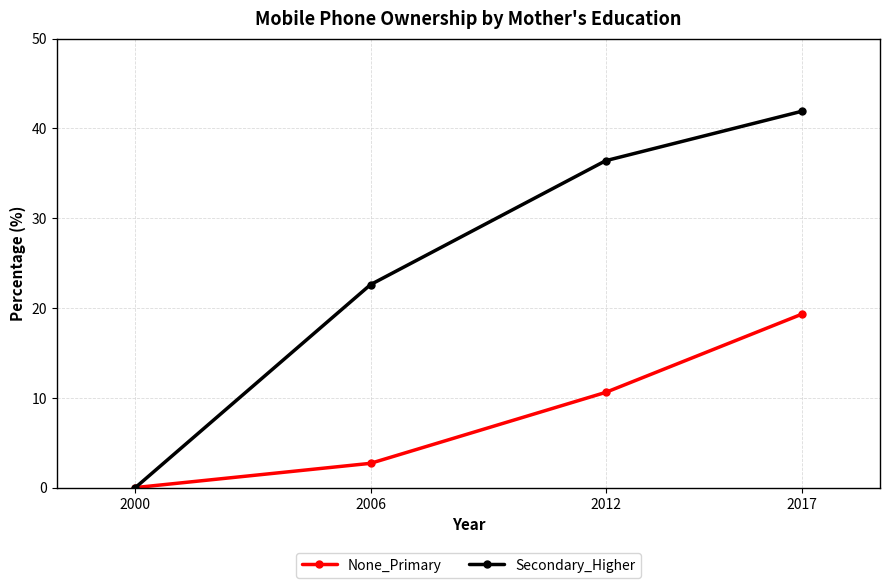

Rank the series at 2017 from highest to lowest value.

Secondary_Higher, None_Primary